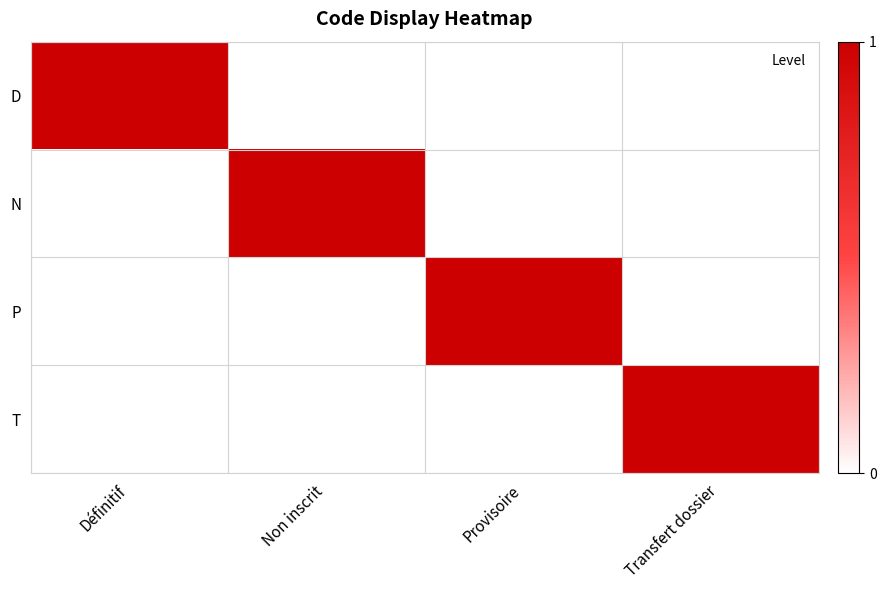

Which category has the highest value across all series?

Définitif